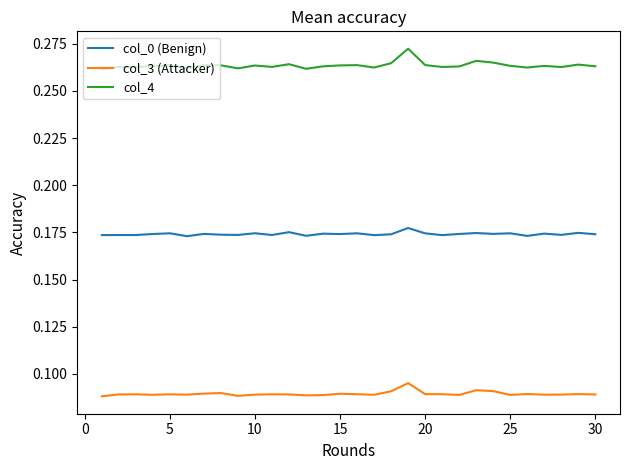

List the series in order of their peak value, lowest first.

col_3 (Attacker), col_0 (Benign), col_4